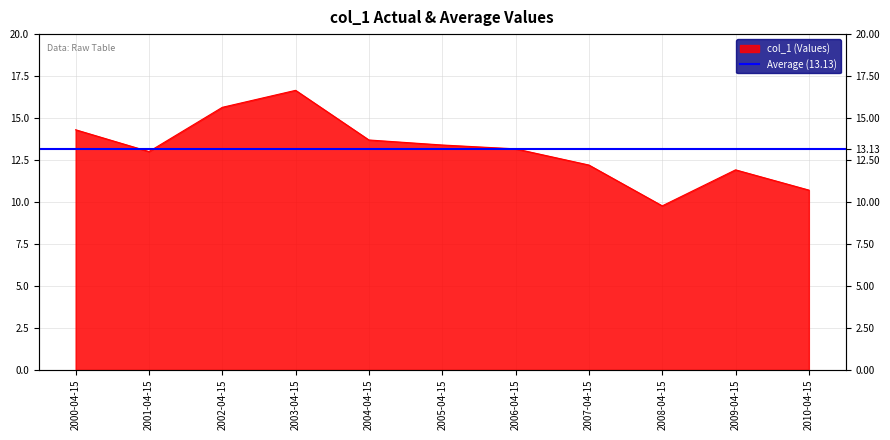

How many interior local valleys (lower than both neighbors) does the data have?

2